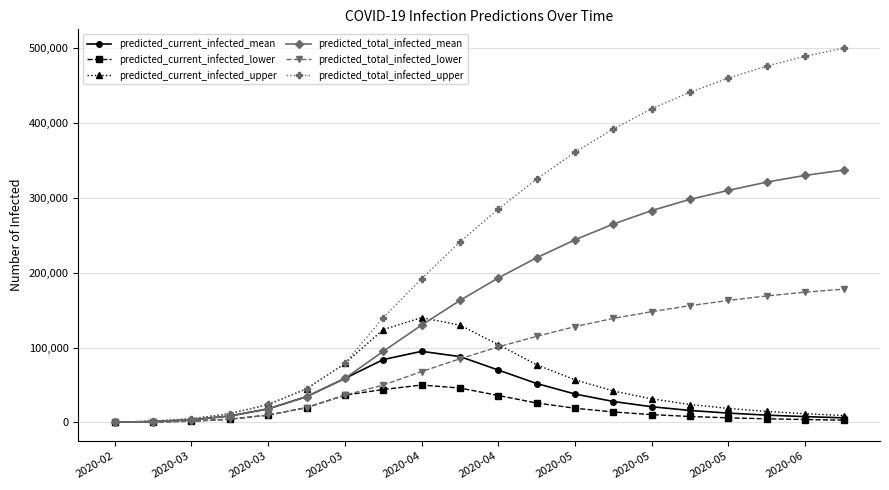

Which series has the largest range (max minus min)?

predicted_total_infected_upper